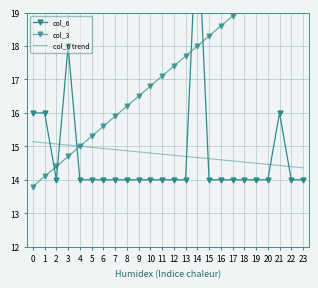

At which category is the sum across all series the highest?

14